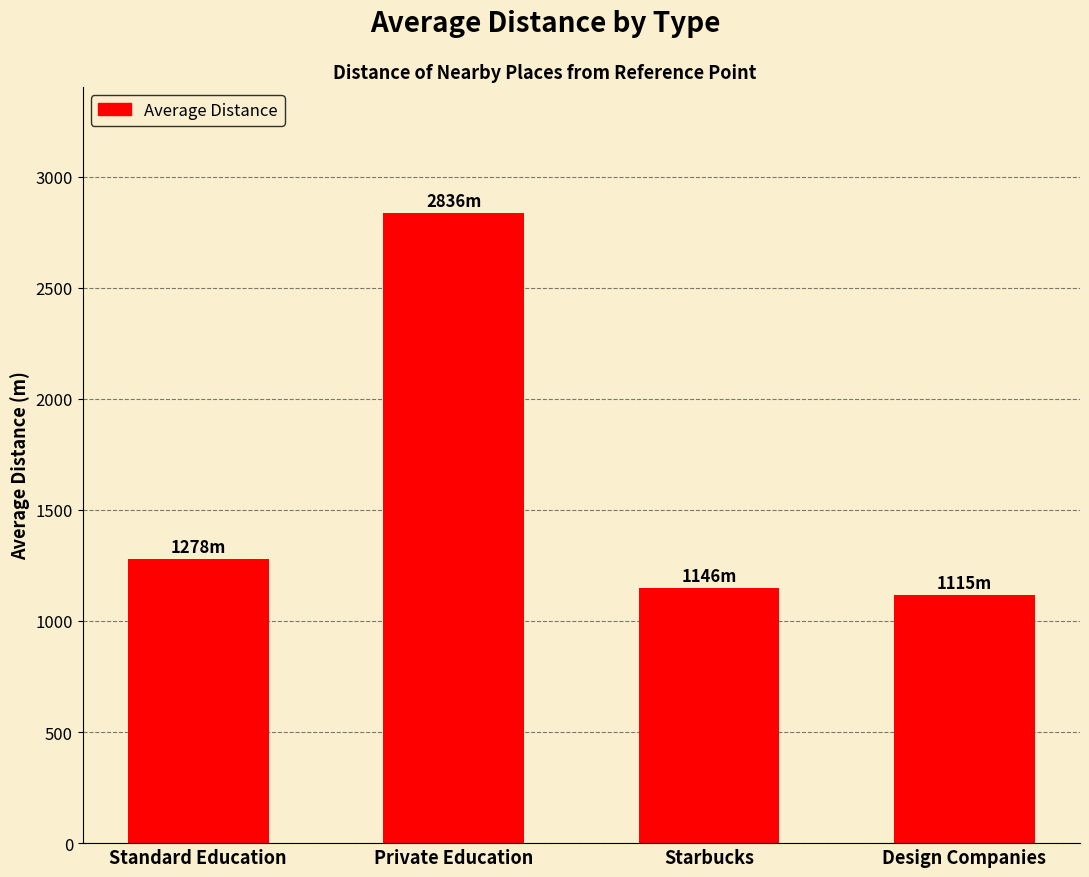

Is it true that the value at Private Education is 4620.0?

False